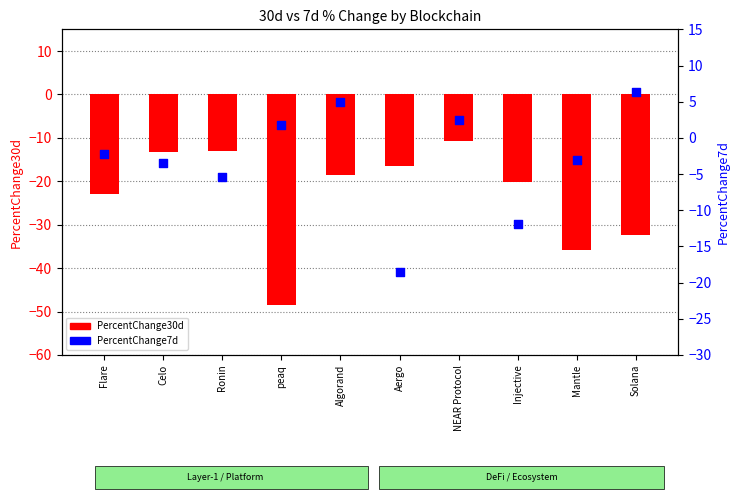

Which series reaches the minimum Y coordinate?

PercentChange30d